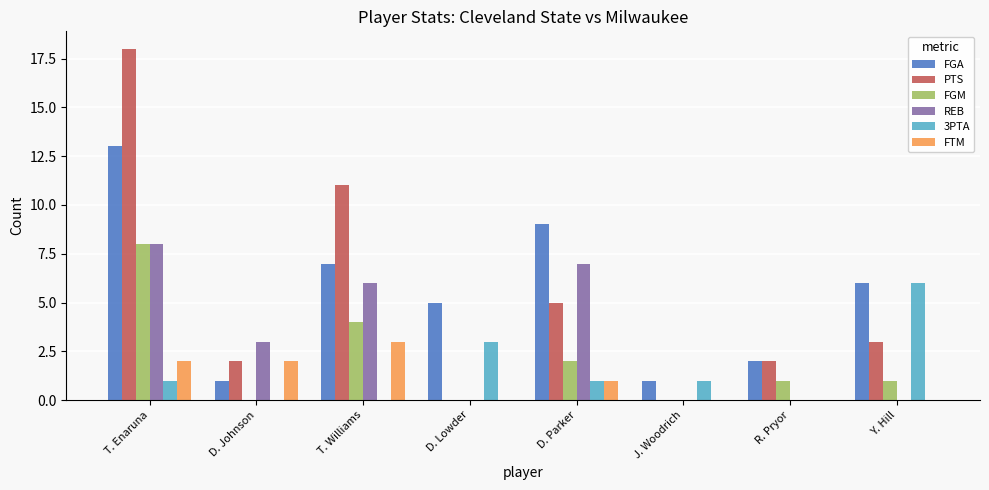

What is the total value across all series at T. Enaruna?

50